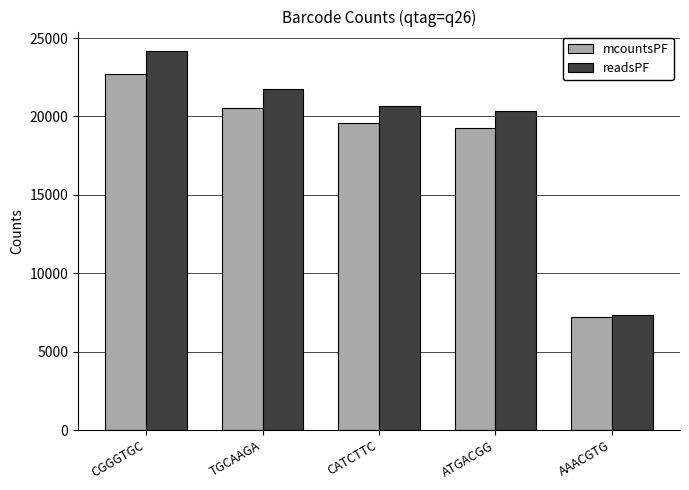

What is the total value across all series at ATGACGG?

39557